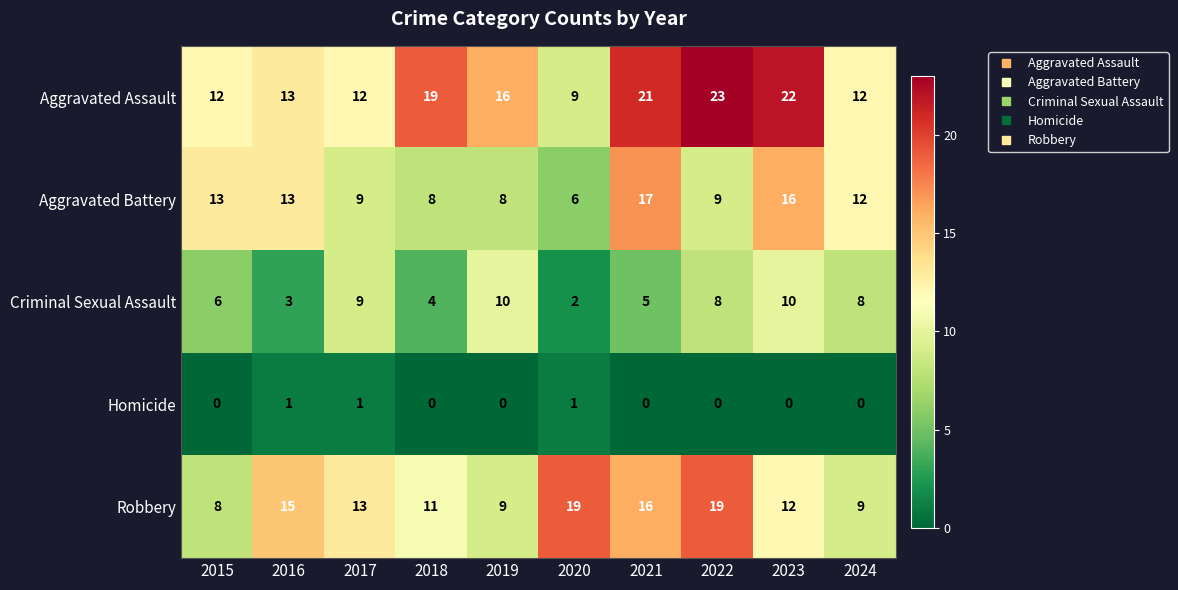

Which series has the largest total across all categories?

Aggravated Assault